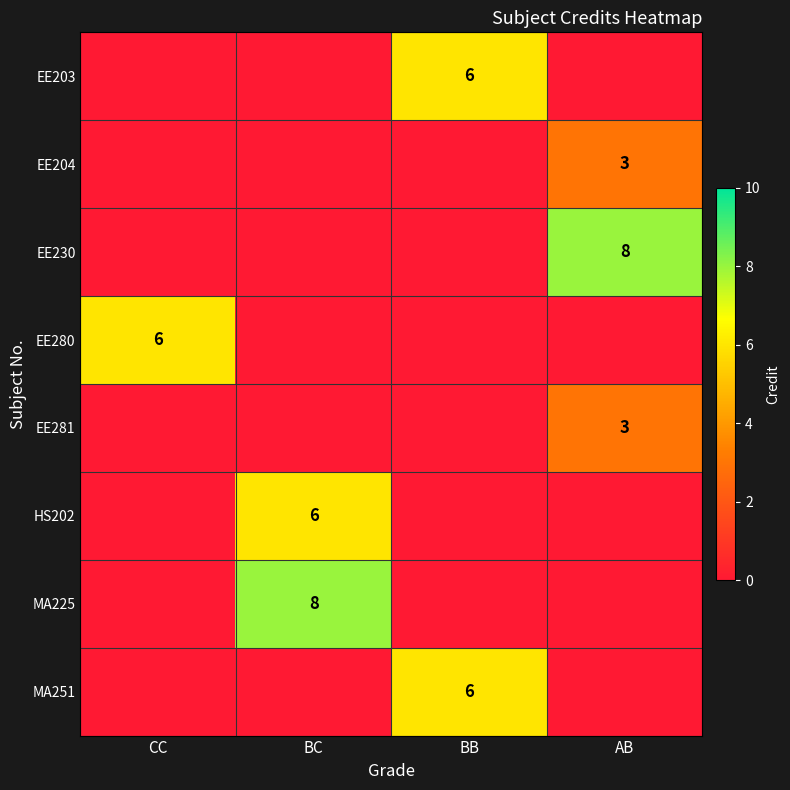

The value of MA251 at BB is 10. True or false?

False